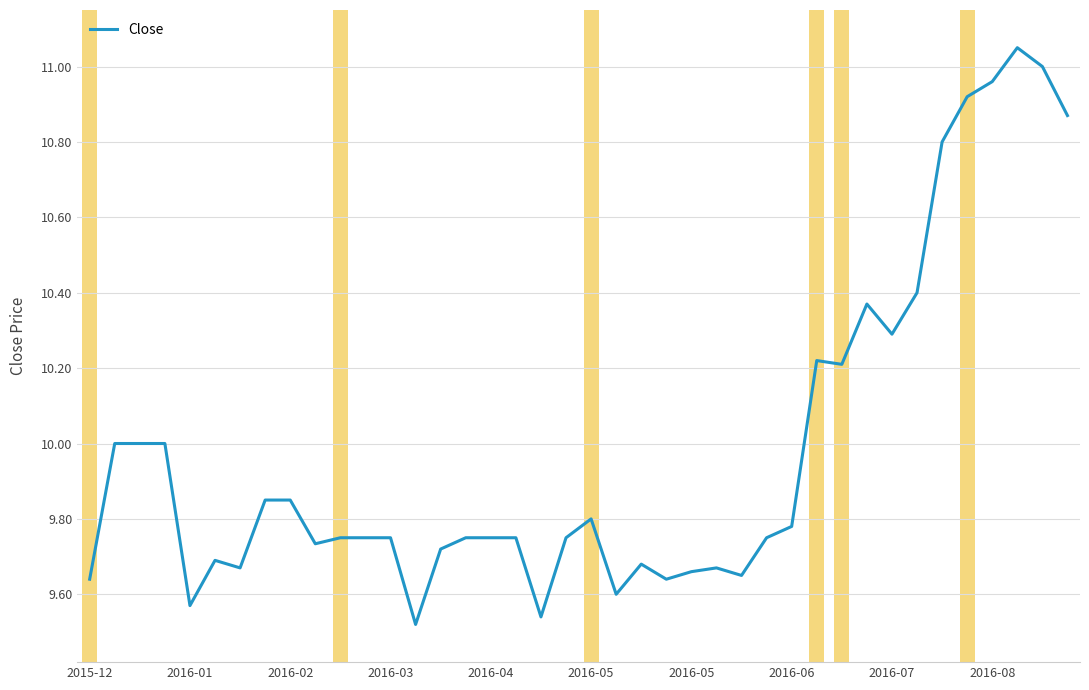

What is the difference between the maximum and minimum values?

1.5